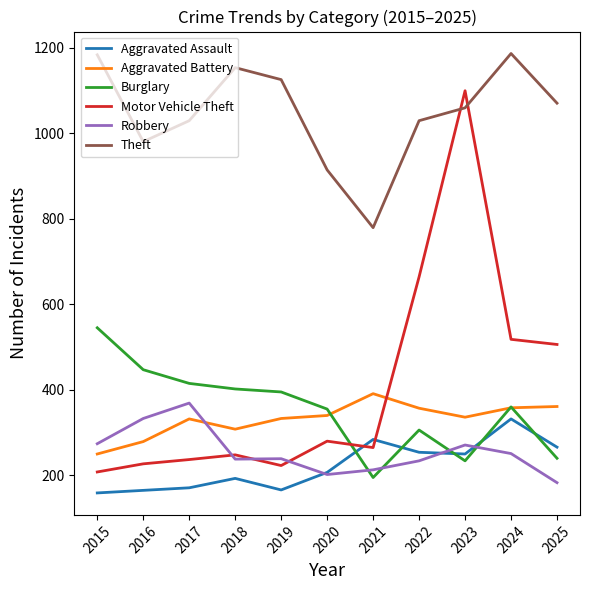

Rank the series by their maximum value, from highest to lowest.

Theft, Motor Vehicle Theft, Burglary, Aggravated Battery, Robbery, Aggravated Assault